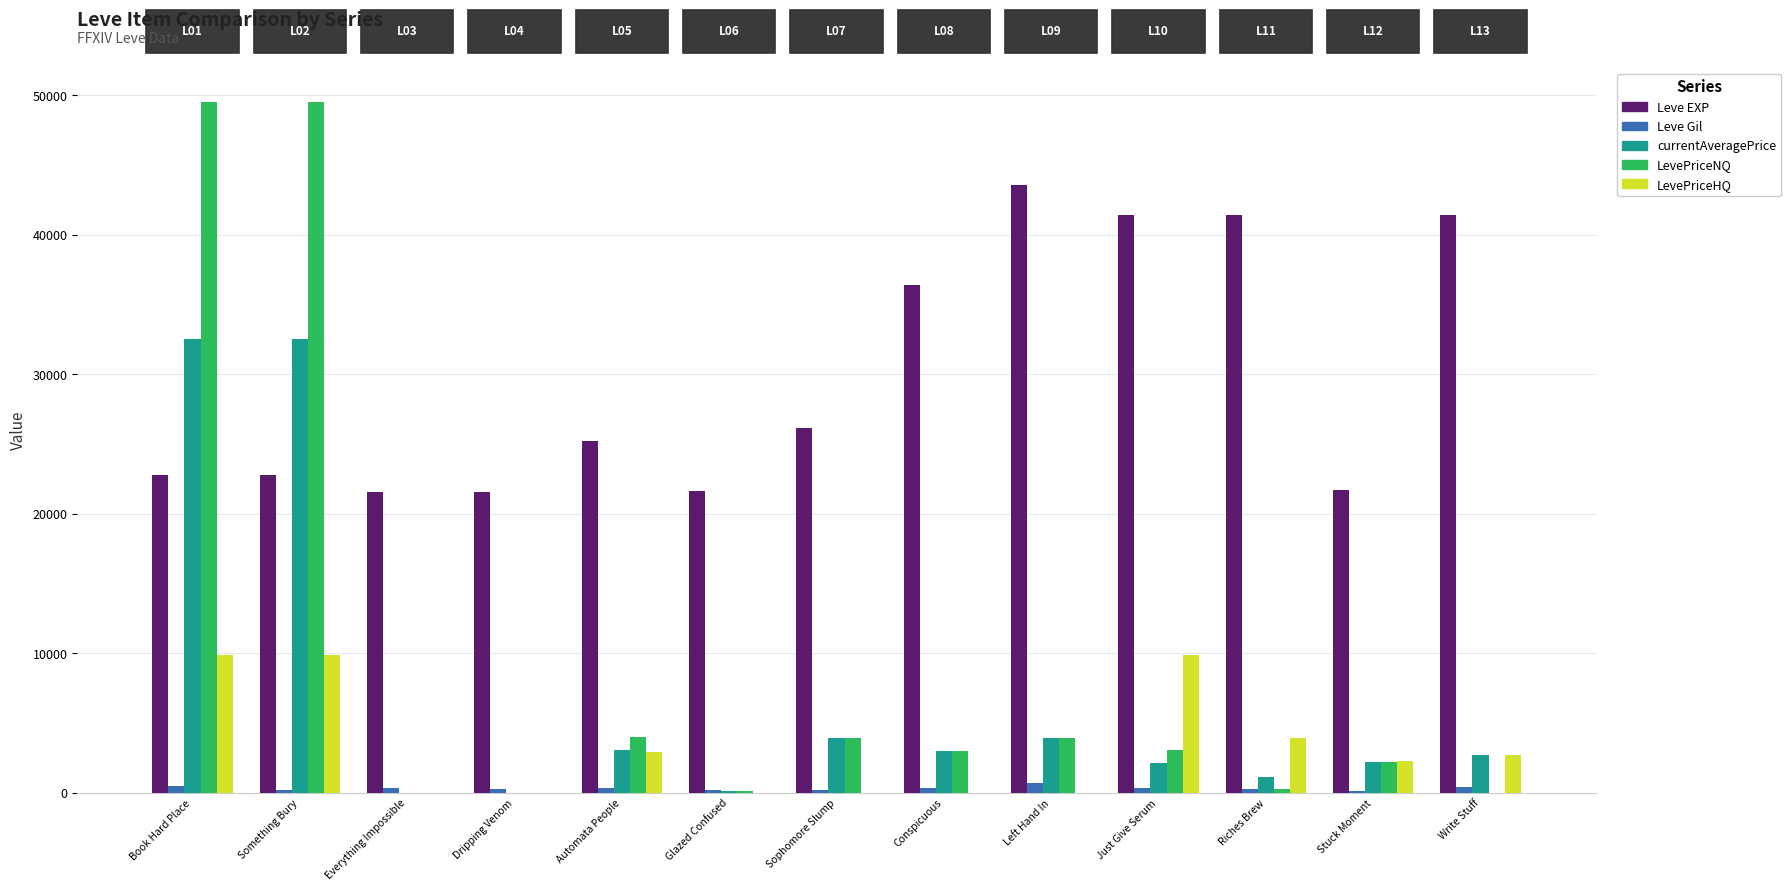

What is the sum of all Leve Gil values?

4462